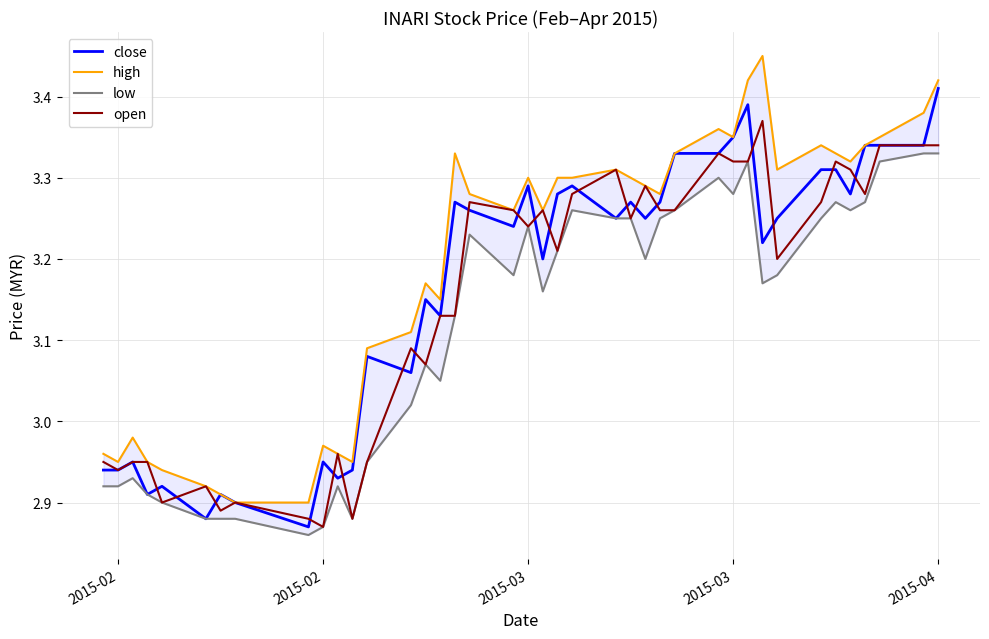

What are all the series names shown in the legend?

close, high, low, open